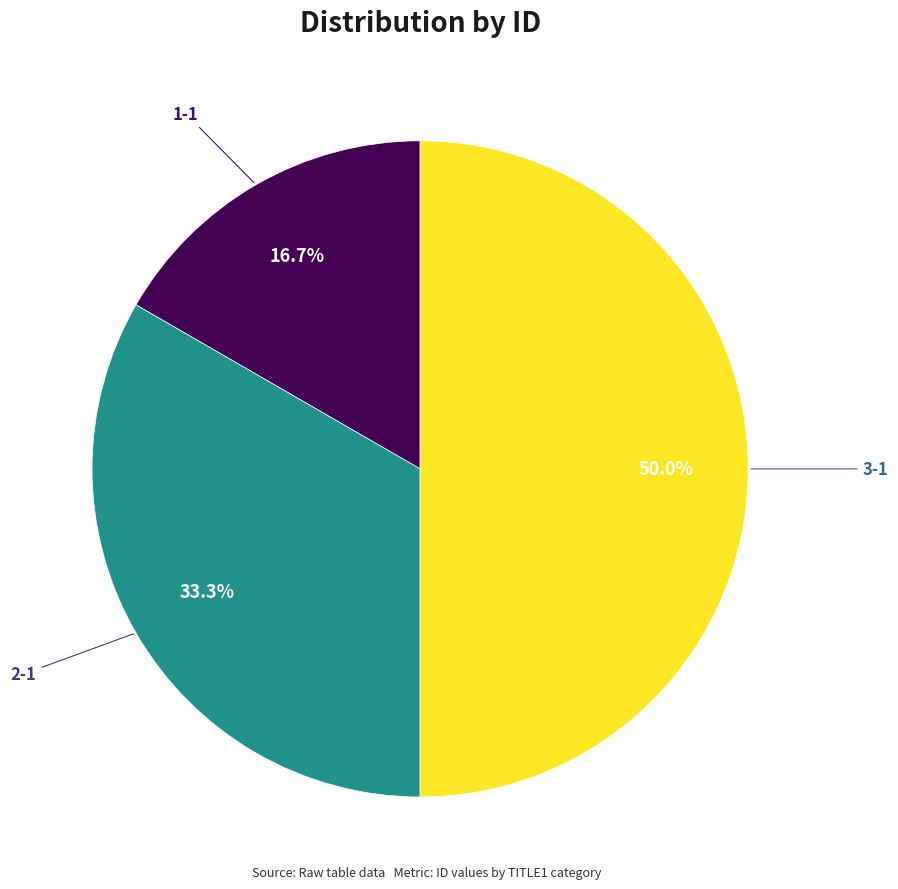

What is the largest slice in the pie chart?

3-1